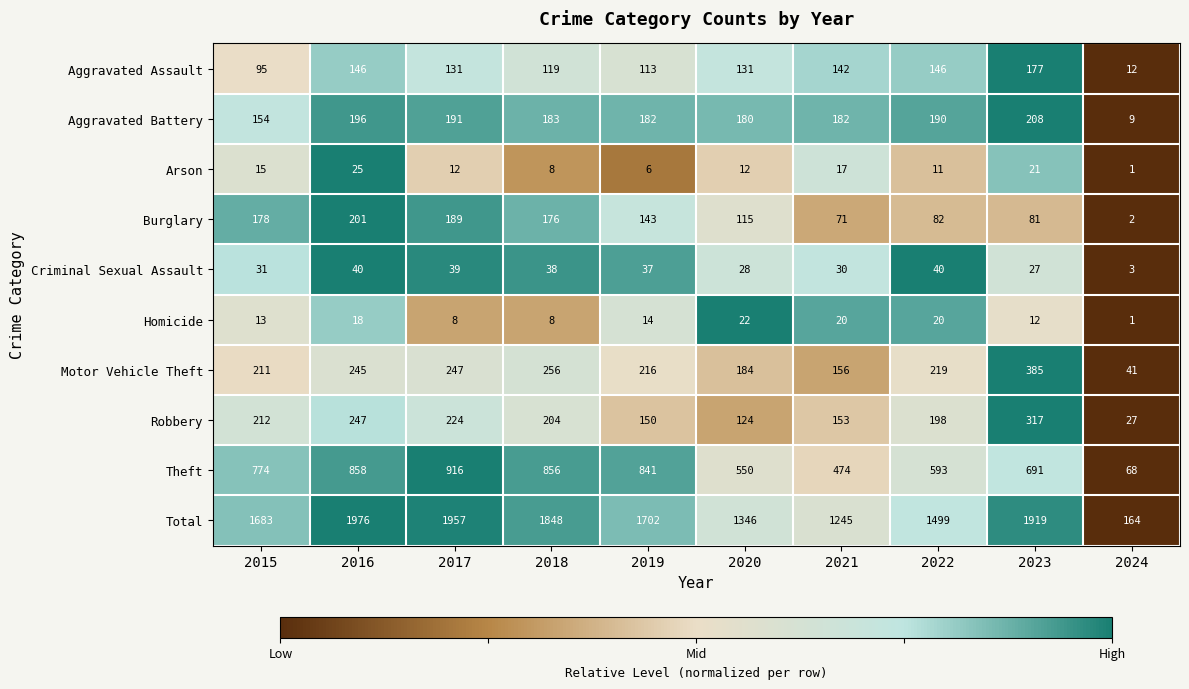

What is the sum of all Burglary values?

1238